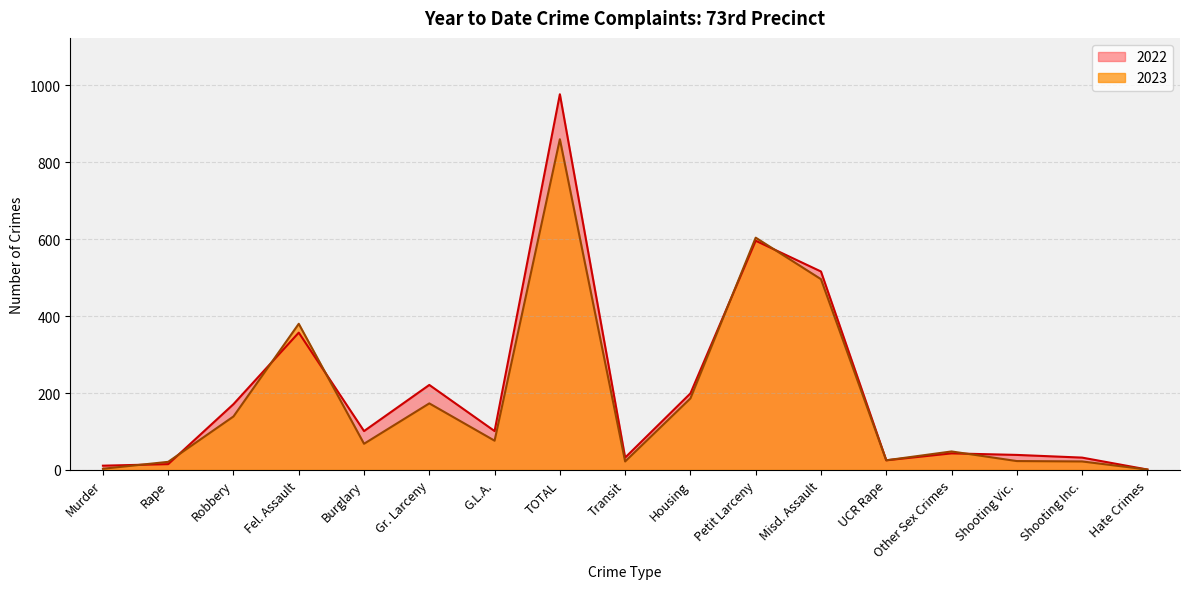

How many categories are shown in the chart?

17